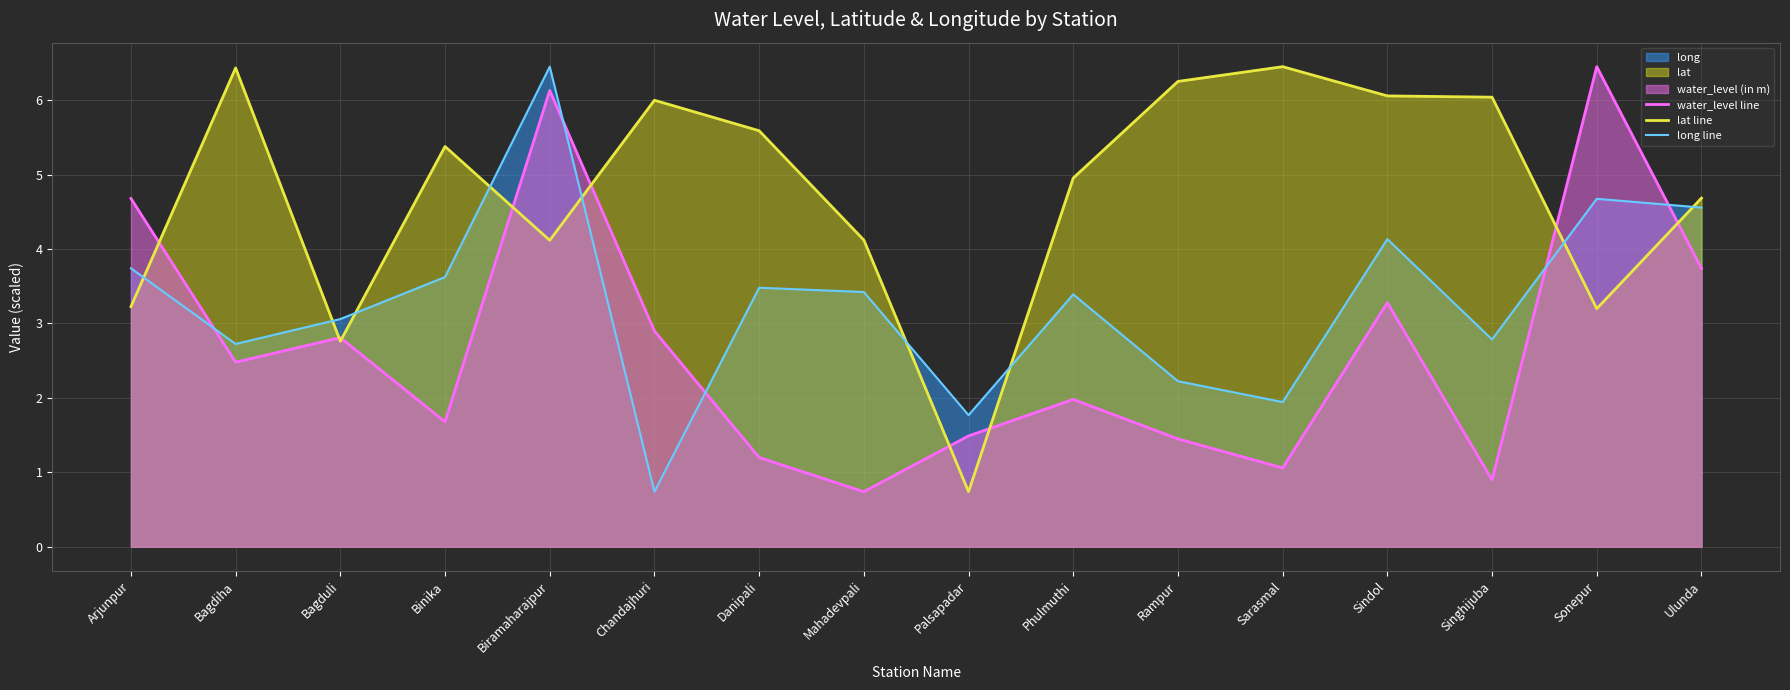

What is the approximate value of long line at Rampur?

2.2